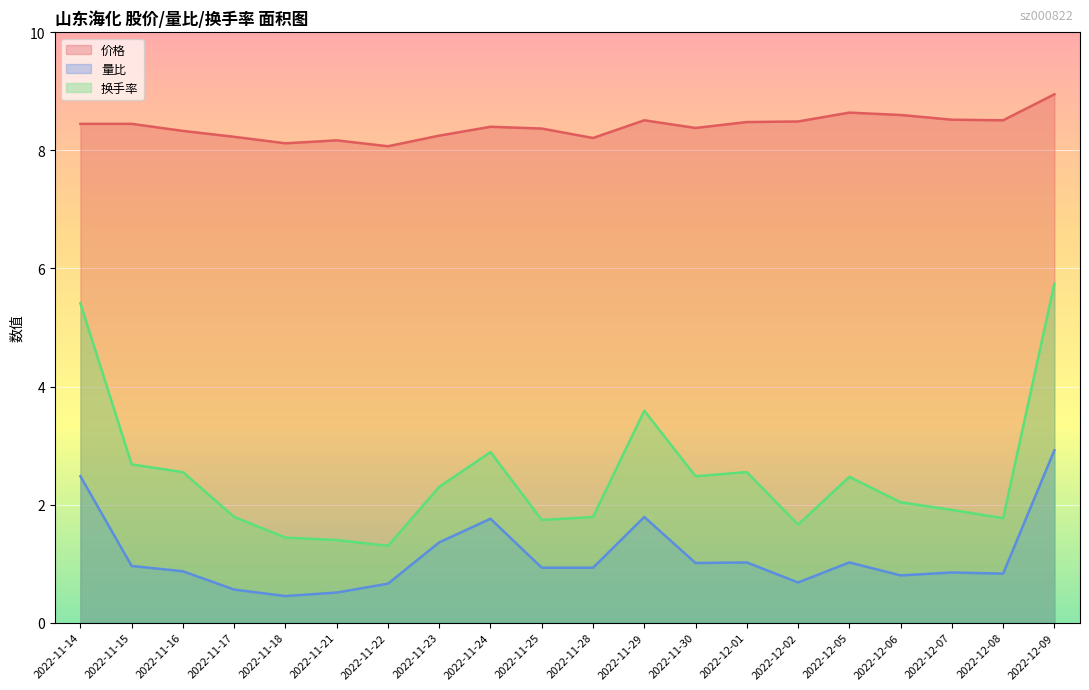

Which series changed the most between 2022-11-15 and 2022-12-02?

换手率